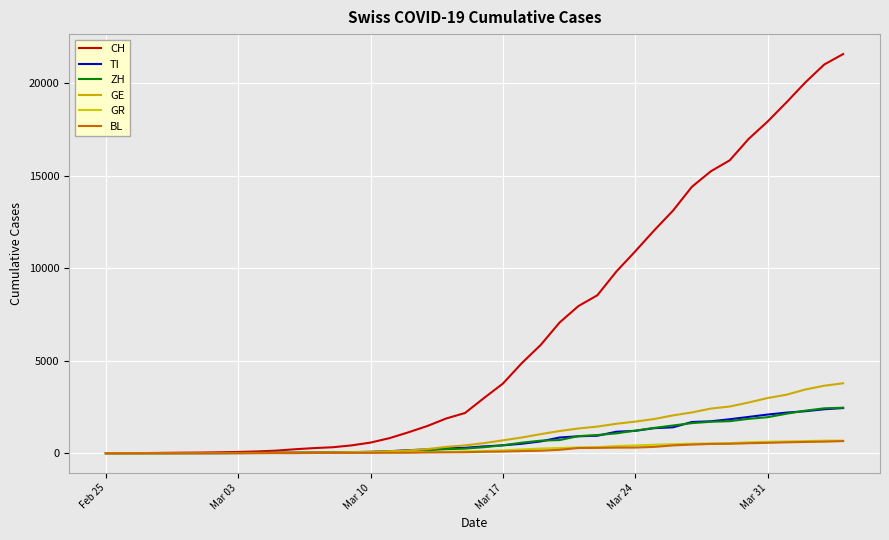

What is the maximum value for GE?

3783